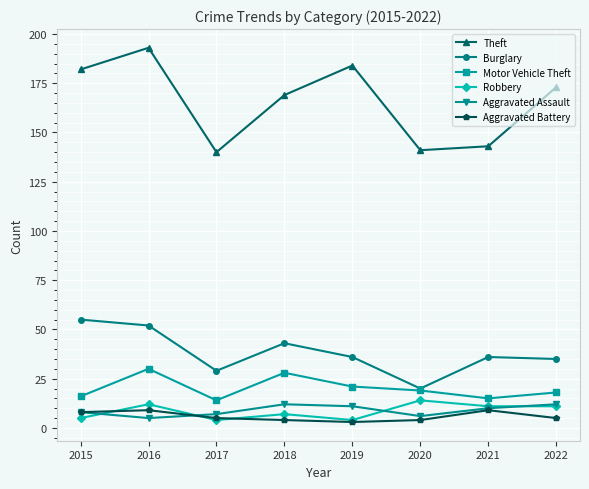

True or false: Aggravated Battery has a value of 5 at 2017.

True